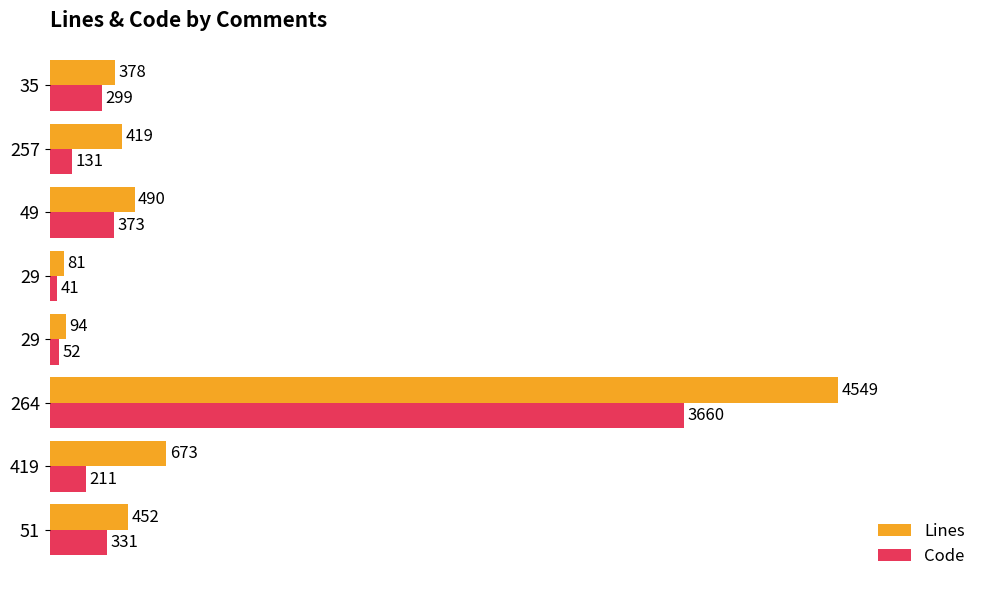

What are all the series names shown in the legend?

Lines, Code